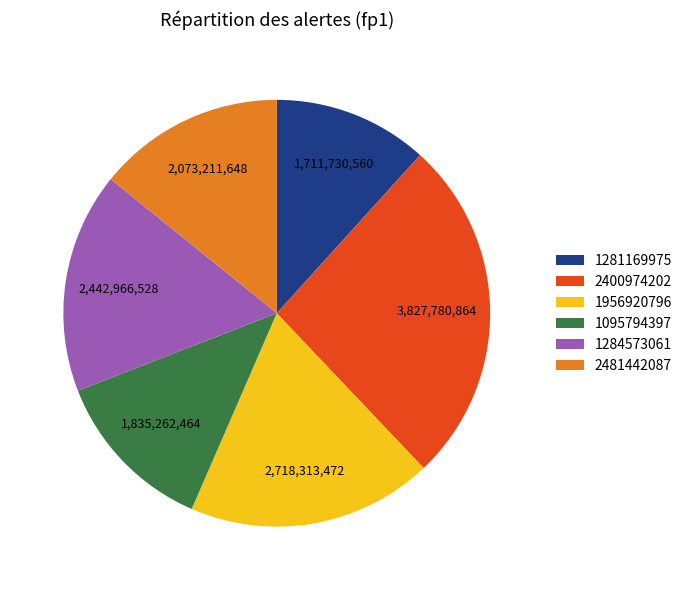

How many segments does this pie chart have?

6